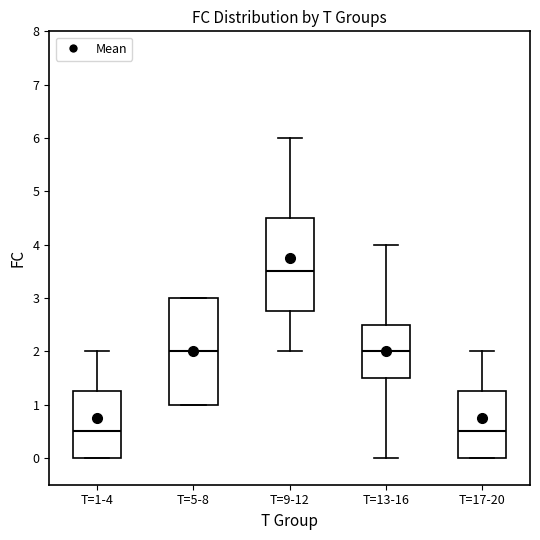

Where does the lower whisker of the box for T=9-12 end on the y-axis? The values are not printed on the chart, so give them approximately, as read against the axis.

2.0